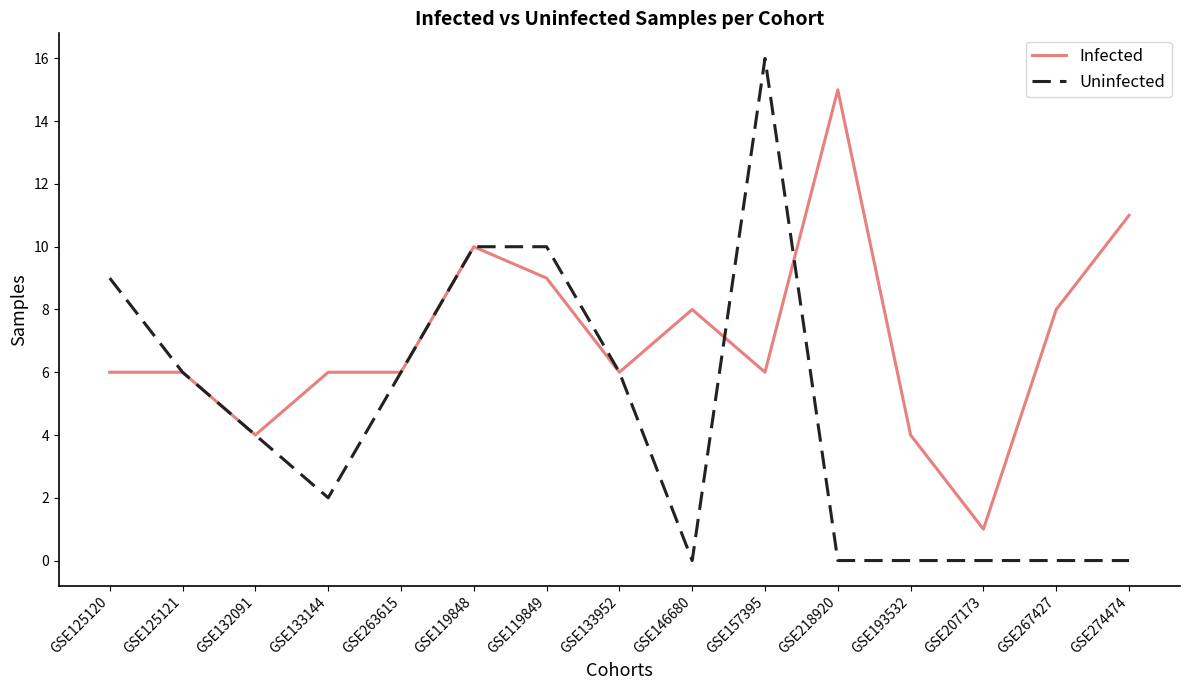

What is the maximum value for Uninfected?

16